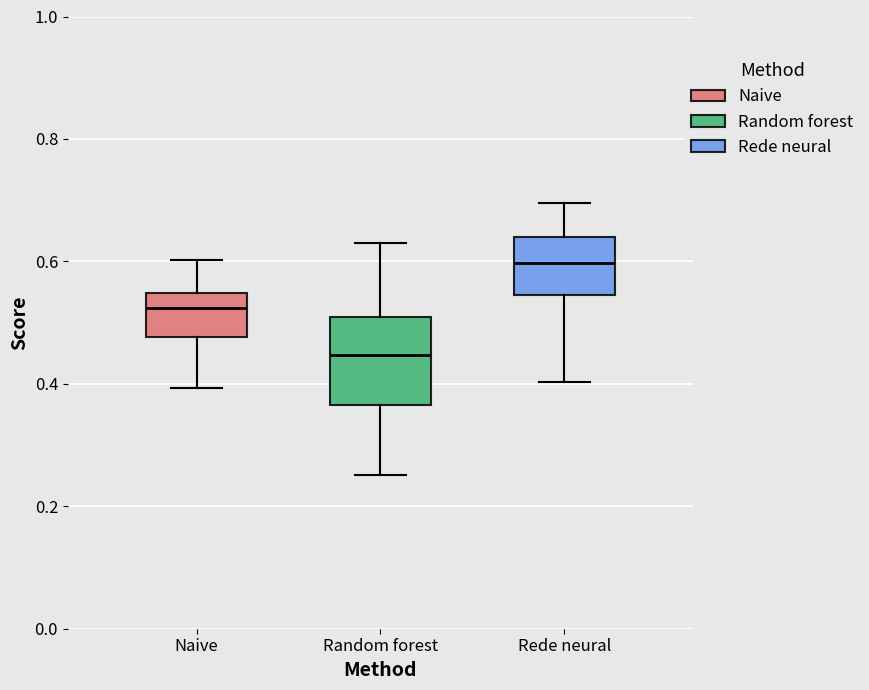

Comparing the boxes themselves (not the whiskers), which one is the tallest?

Random forest